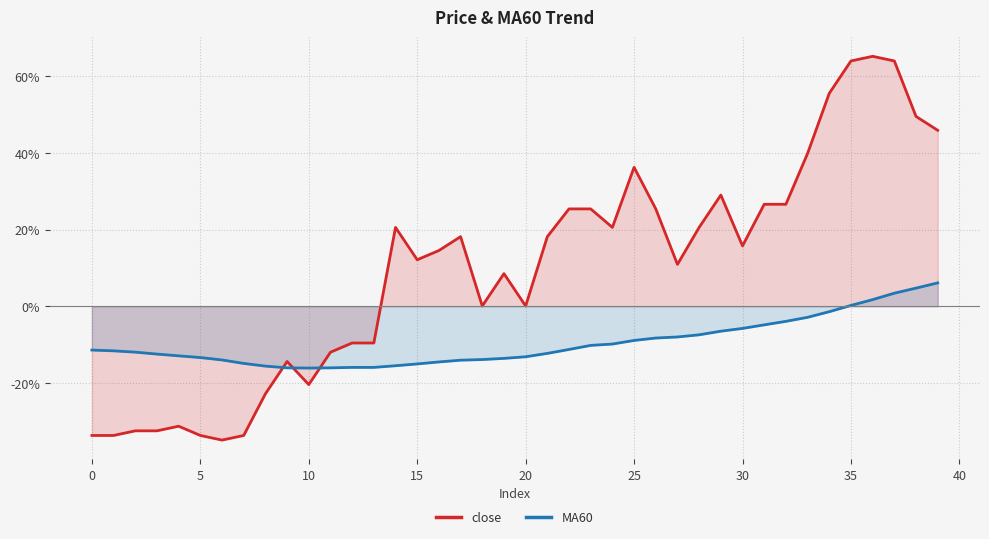

After their last crossing, which series has the higher values: close or MA60?

close